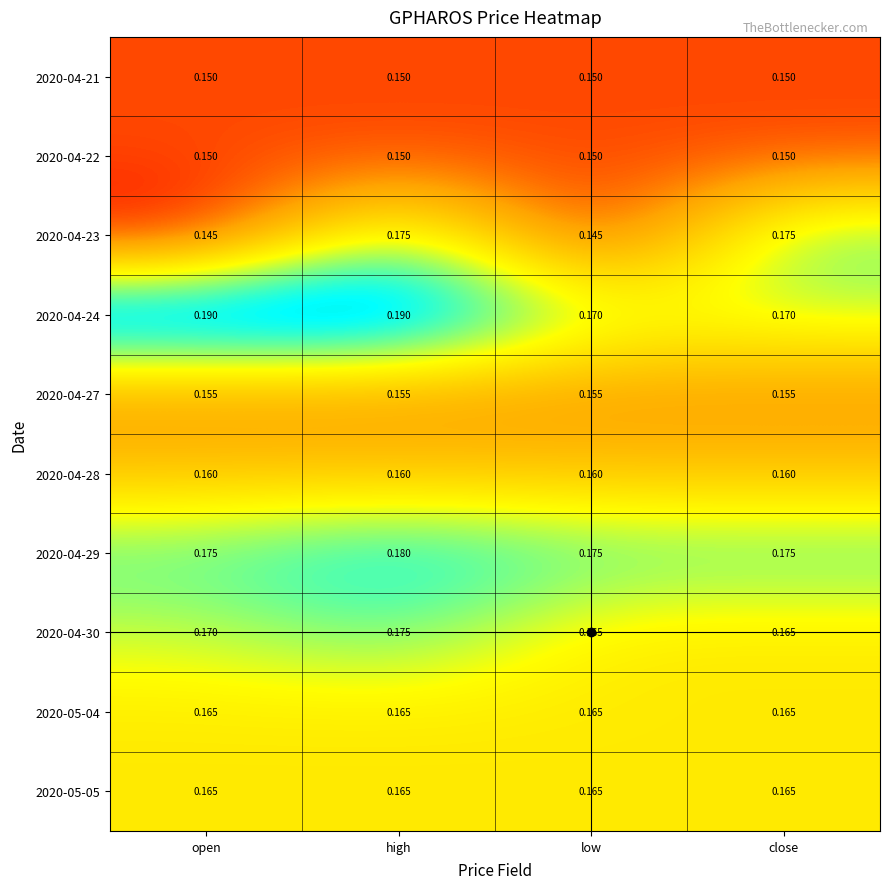

Is the value of 2020-05-05 at high greater than the value of 2020-04-22 at low?

Yes